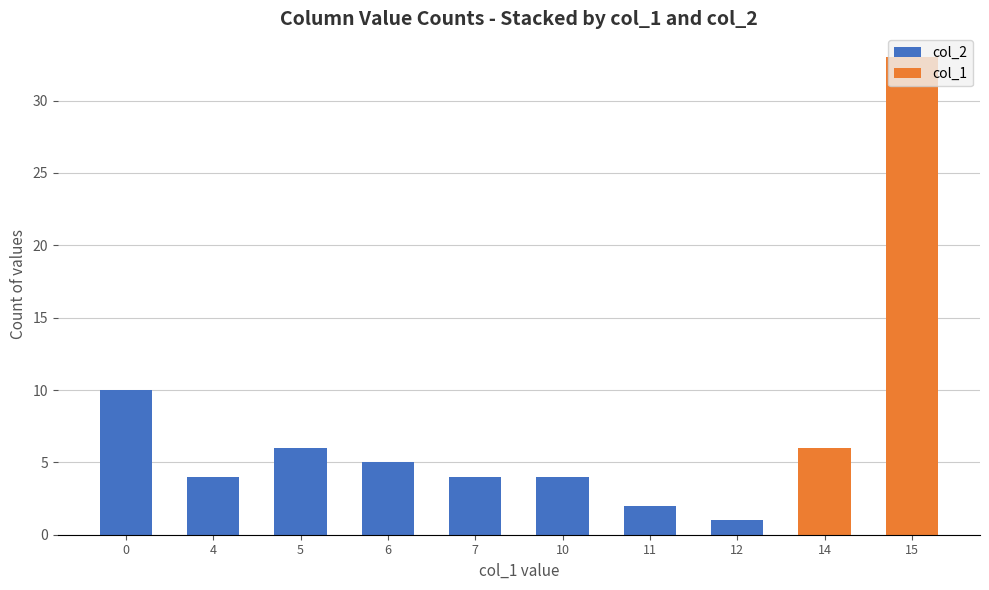

At which category is the sum across all series the highest?

15